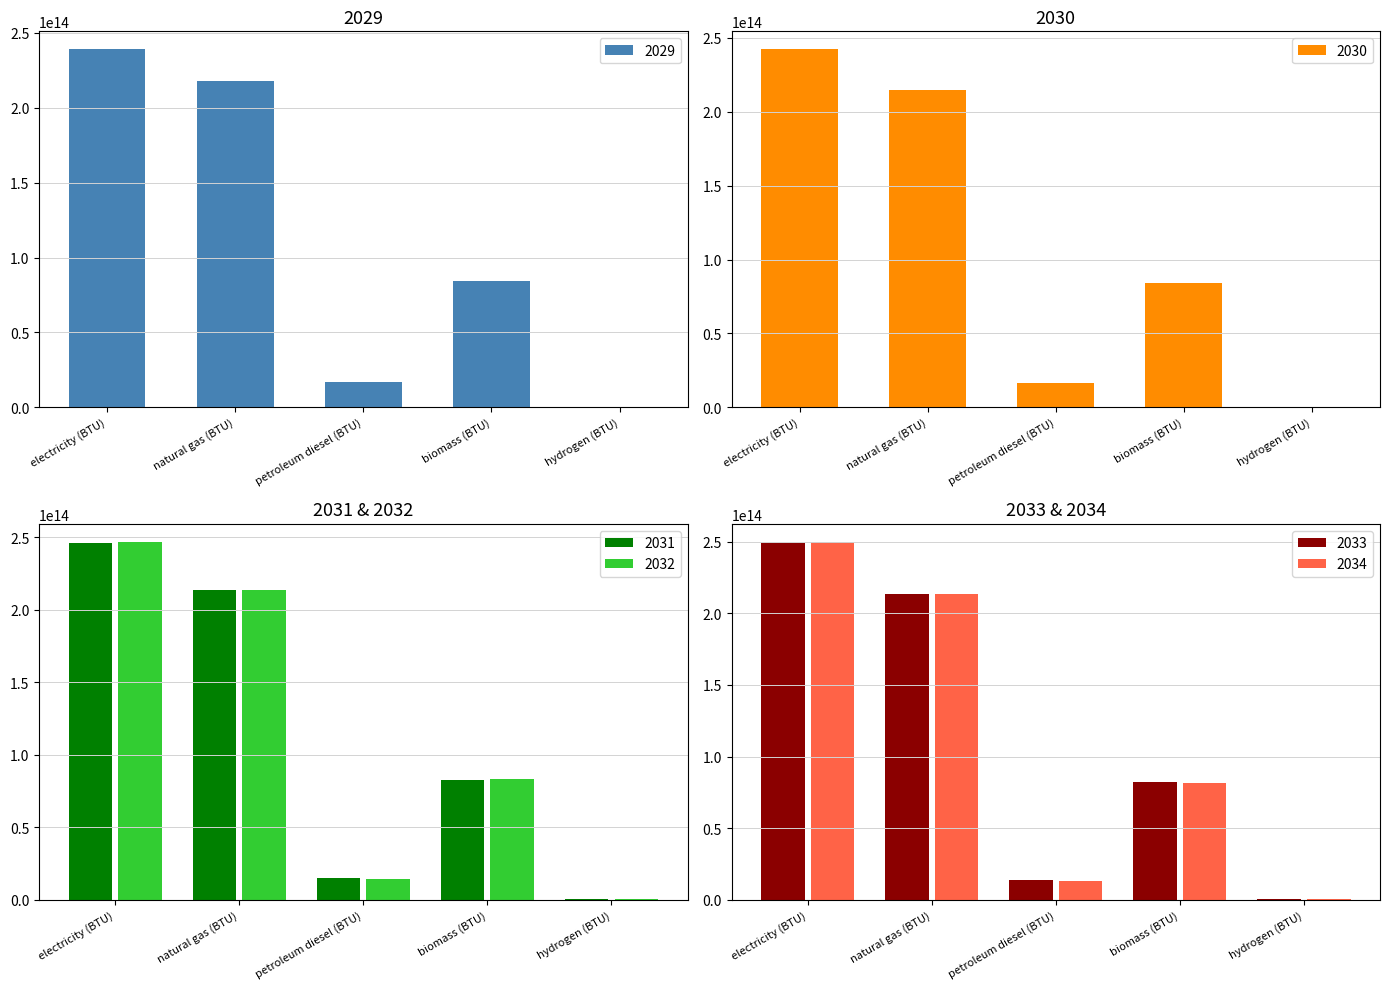

The 2030 series shows 112519182275890.8 at biomass (BTU). True or false?

False